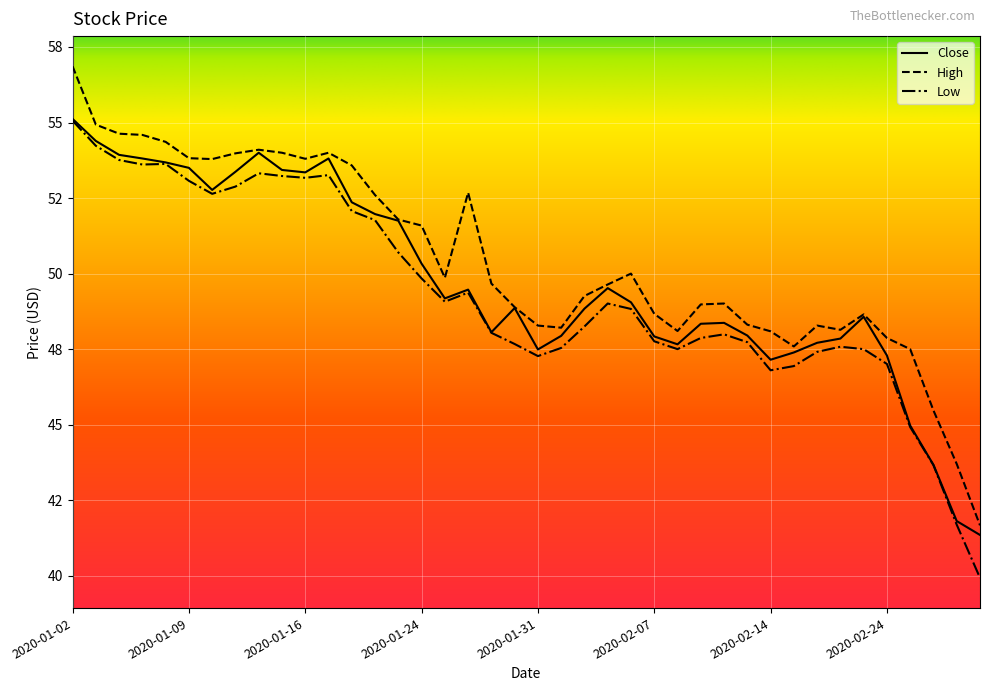

What are all the series names shown in the legend?

Close, High, Low